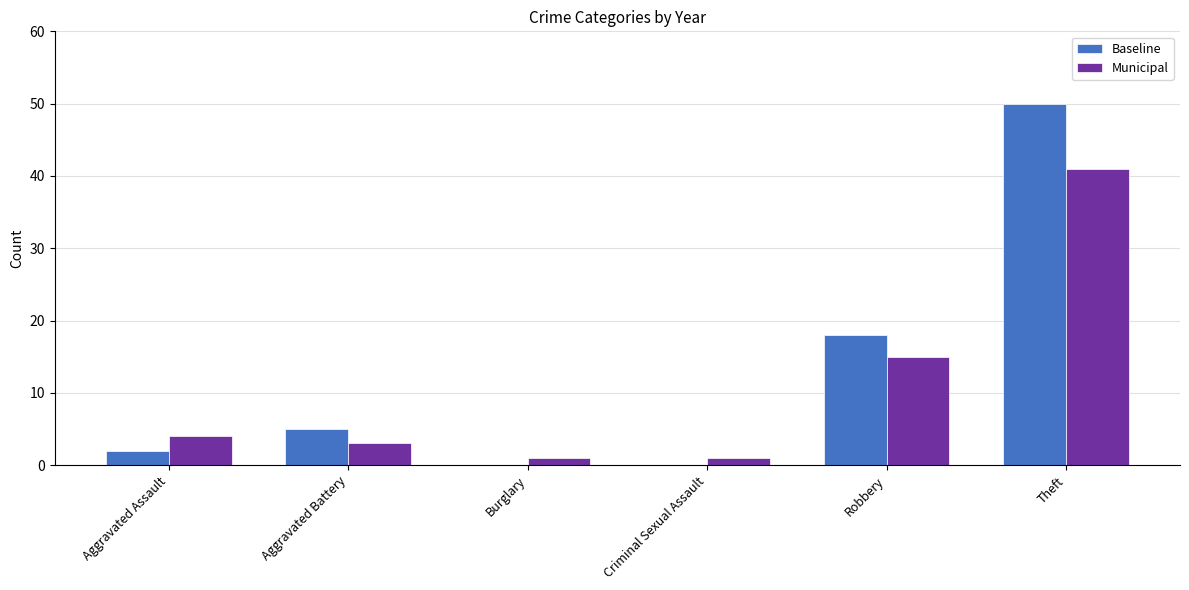

What is the greatest value displayed?

50